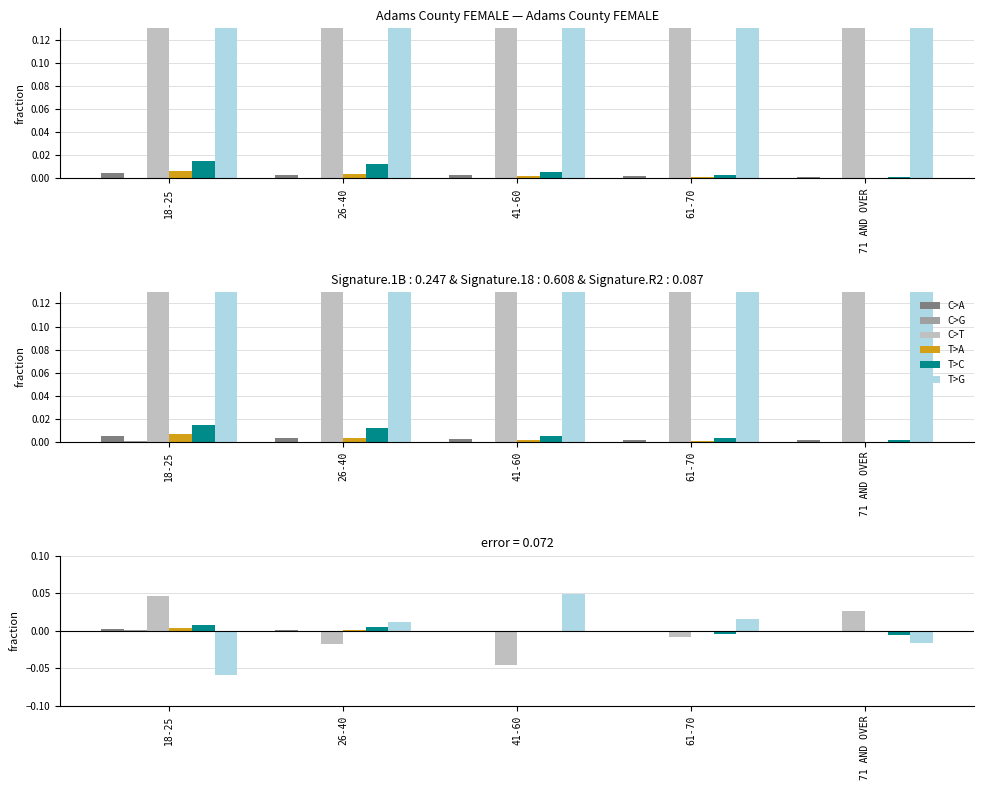

Does the chart contain stacked bars?

No